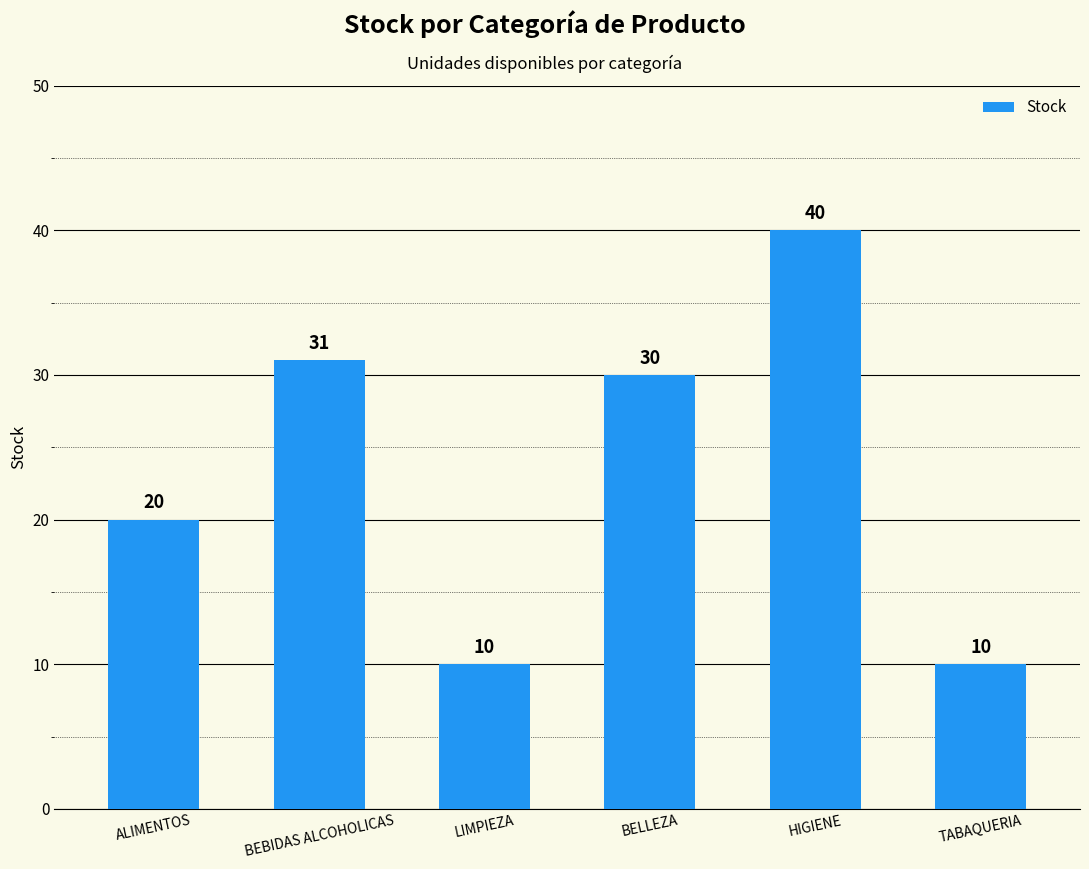

Approximately how many times larger is the value at BEBIDAS ALCOHOLICAS compared to BELLEZA?

1.0